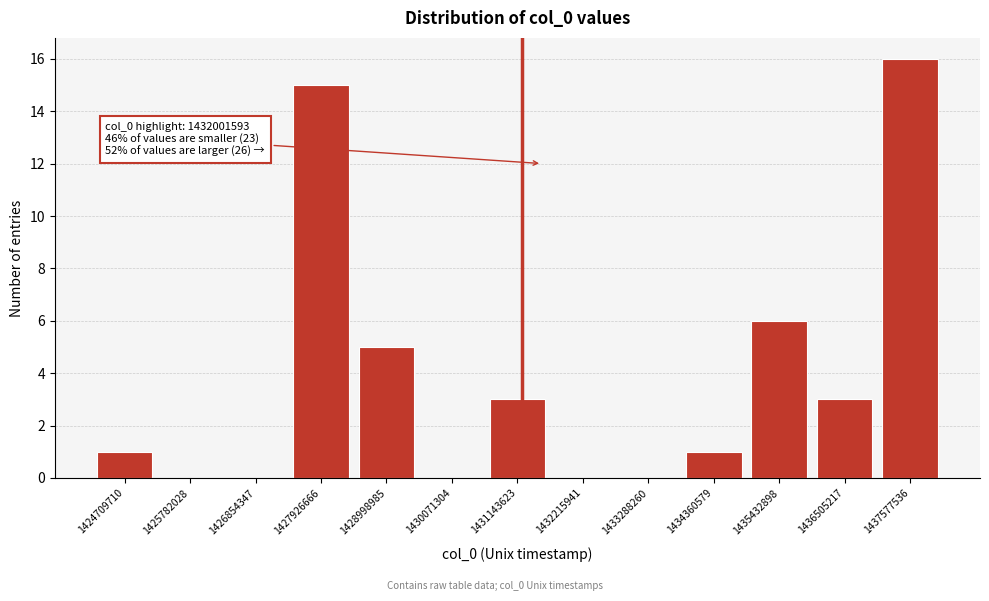

Reading left to right, list all the values displayed in this chart.

1424709710=1	1425782028=0	1426854347=0	1427926666=15	1428998985=5	1430071304=0	1431143623=3	1432215941=0	1433288260=0	1434360579=1	1435432898=6	1436505217=3	1437577536=16